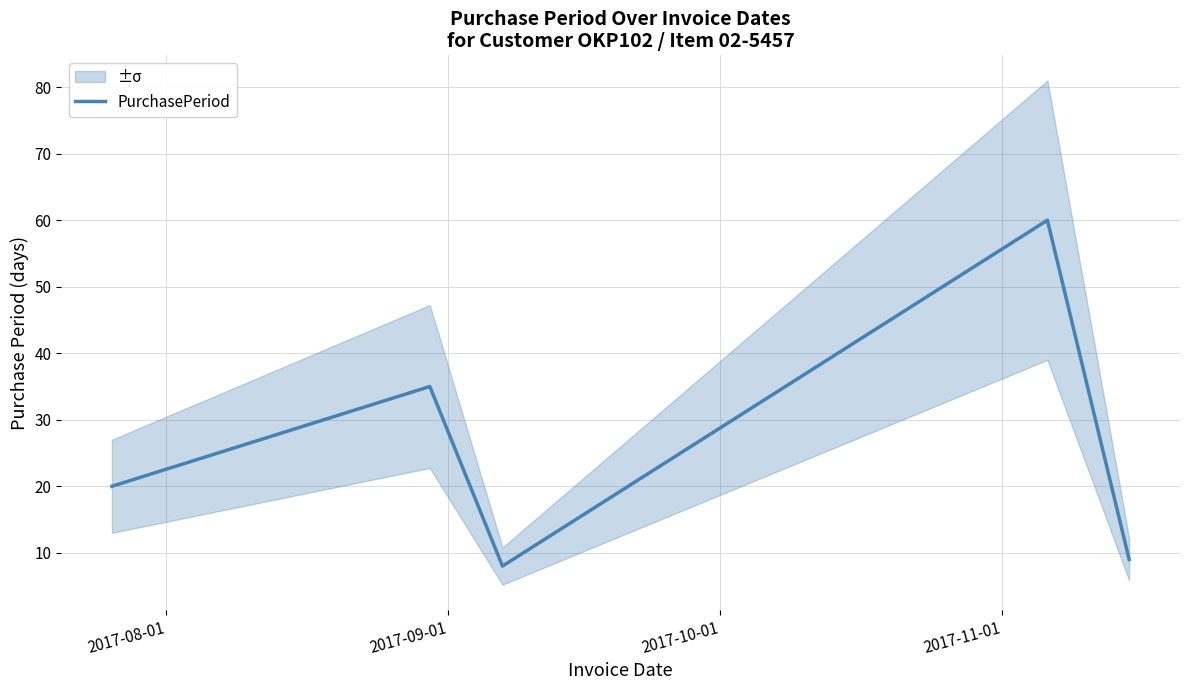

What is the minimum value for PurchasePeriod?

8